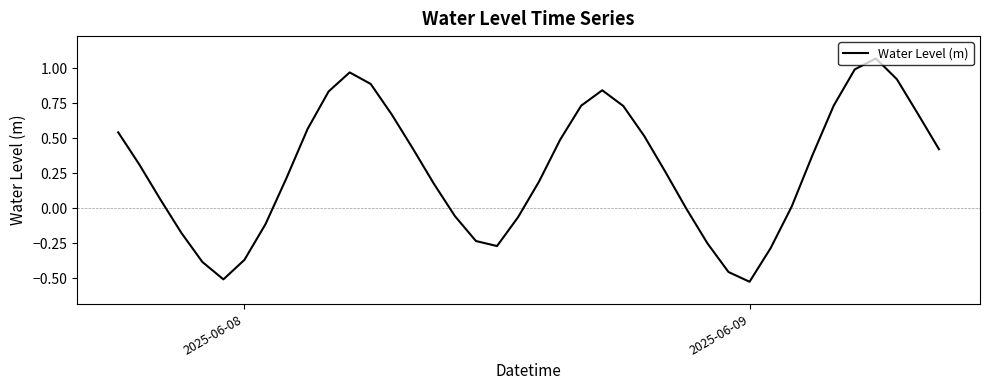

How many series are shown in this chart?

1